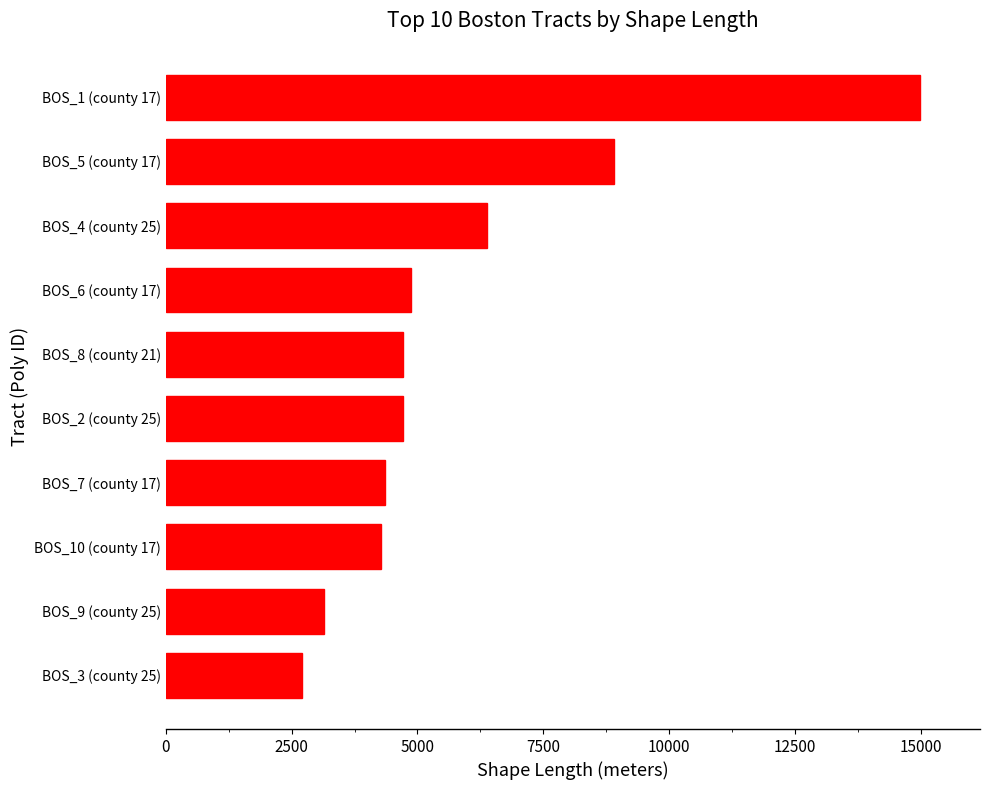

What is the ratio of the value at BOS_10 (county 17) to the value at BOS_1 (county 17)?

0.3